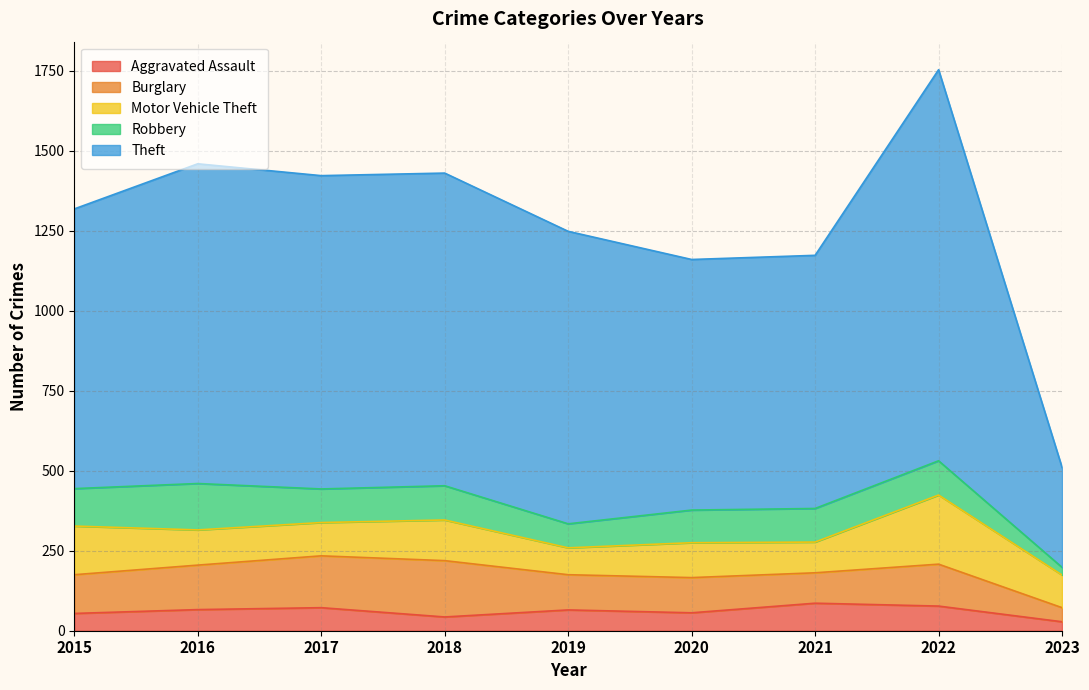

What is the spread (max minus min) of values at 2015?

820